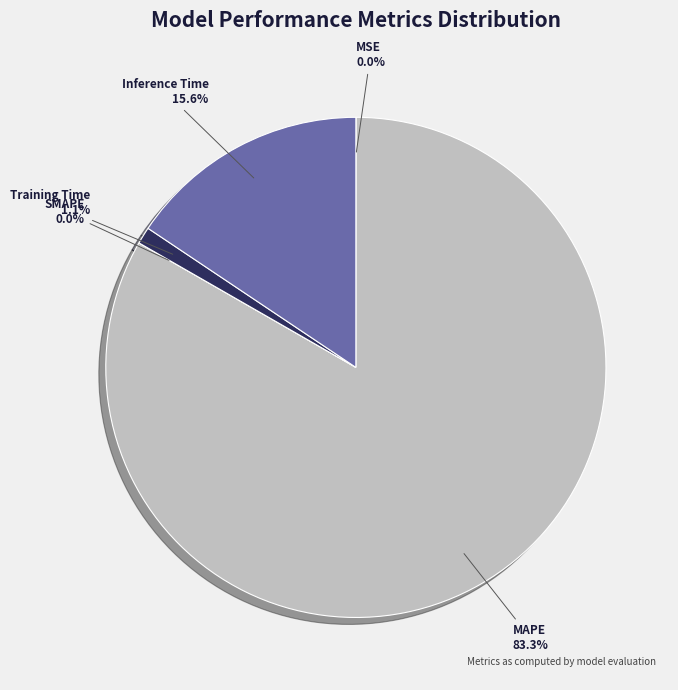

What portion of the pie excludes SMAPE?

100.0%